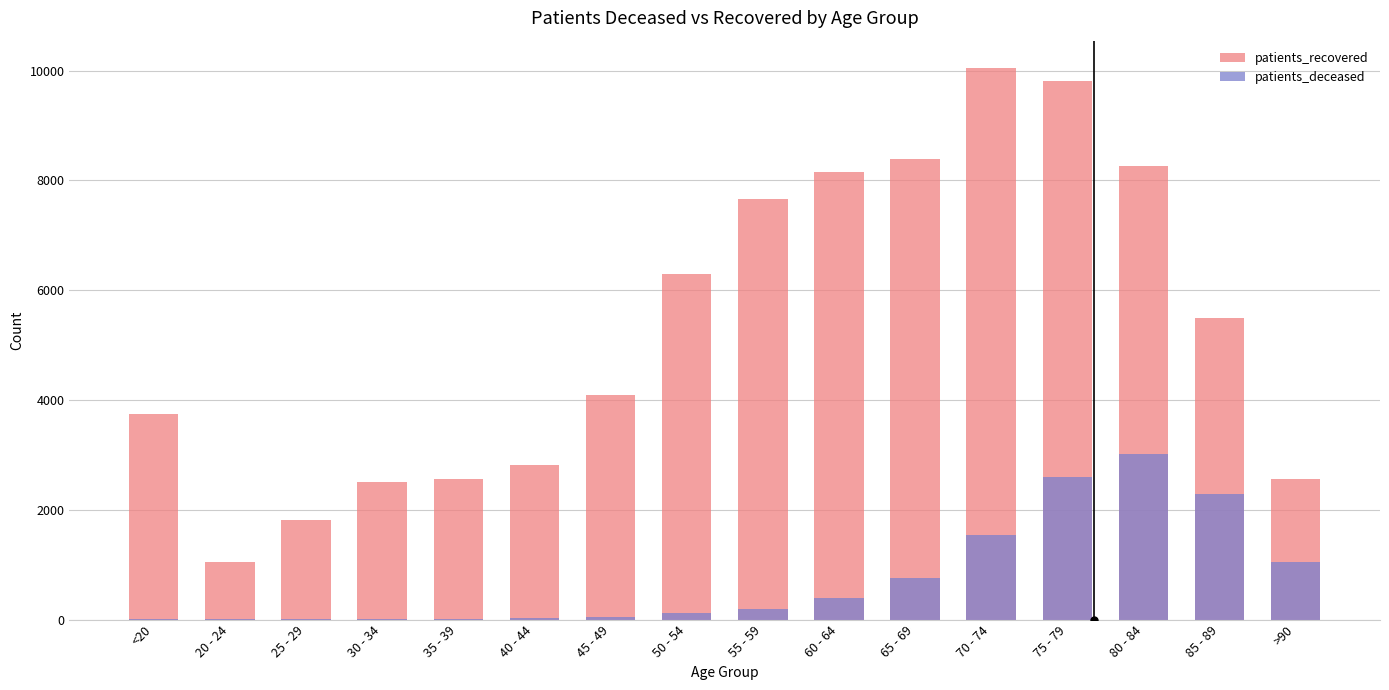

What is the label of the 11th bar from the left?

65 - 69